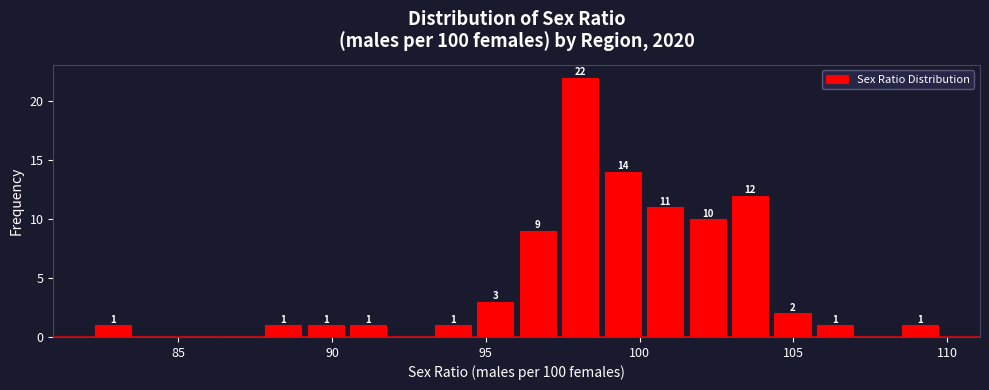

Around what value on the x-axis is the tallest bar? Give the approximate position of its centre, as read against the axis.

98.0